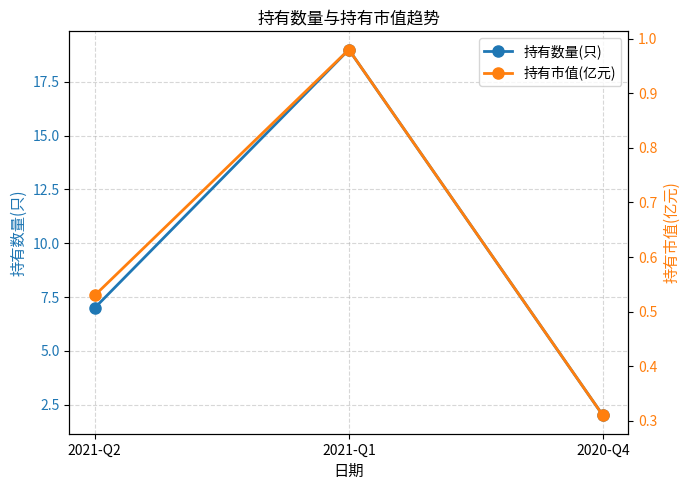

What is the total value across all series at 2020-Q4?

2.3